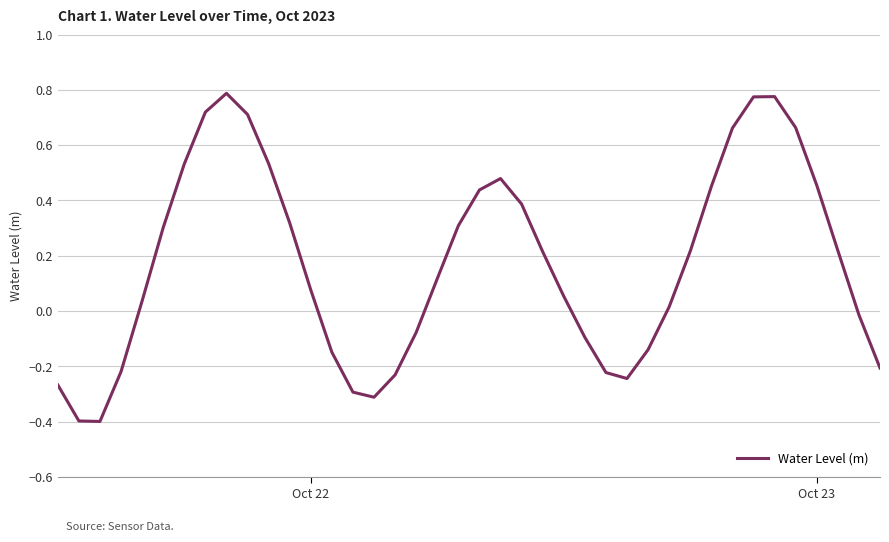

What is the difference between the maximum and minimum values?

1.2